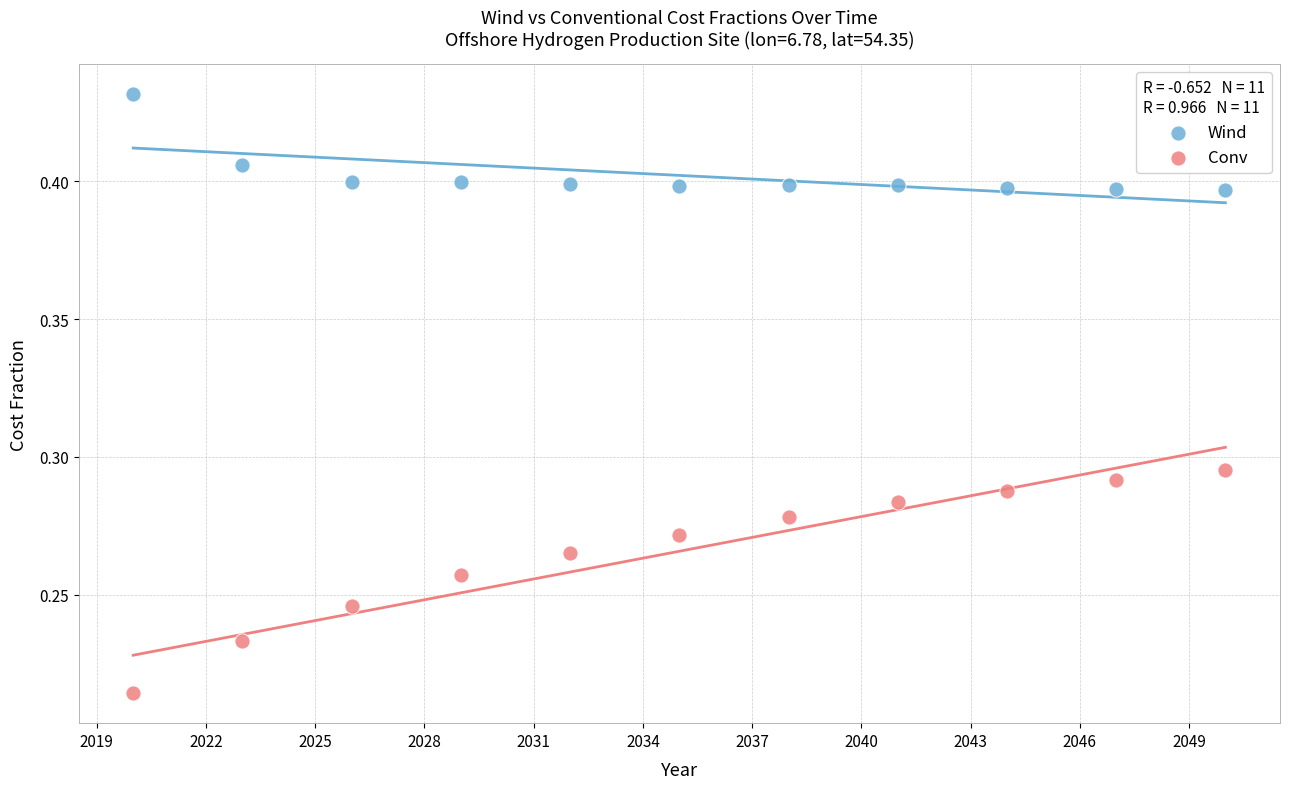

Which series reaches the minimum Y coordinate?

Conv